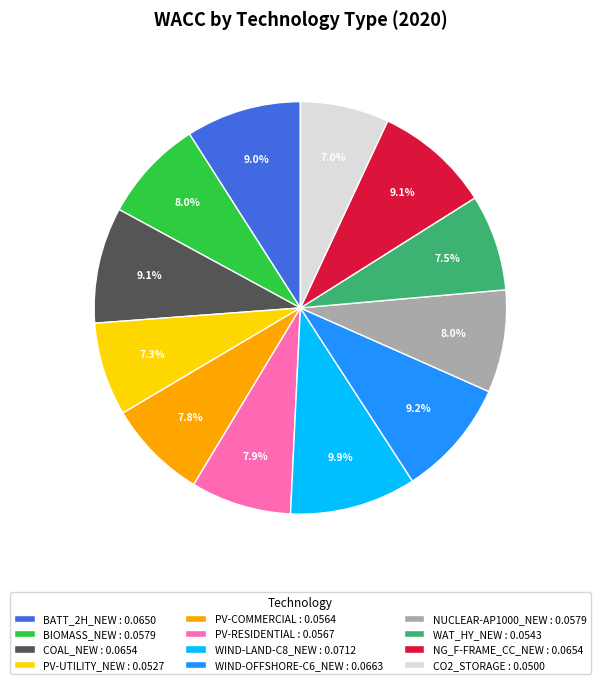

Combined, what portion of the pie is PV-UTILITY_NEW : 0.0527 and NG_F-FRAME_CC_NEW : 0.0654?

16.4%